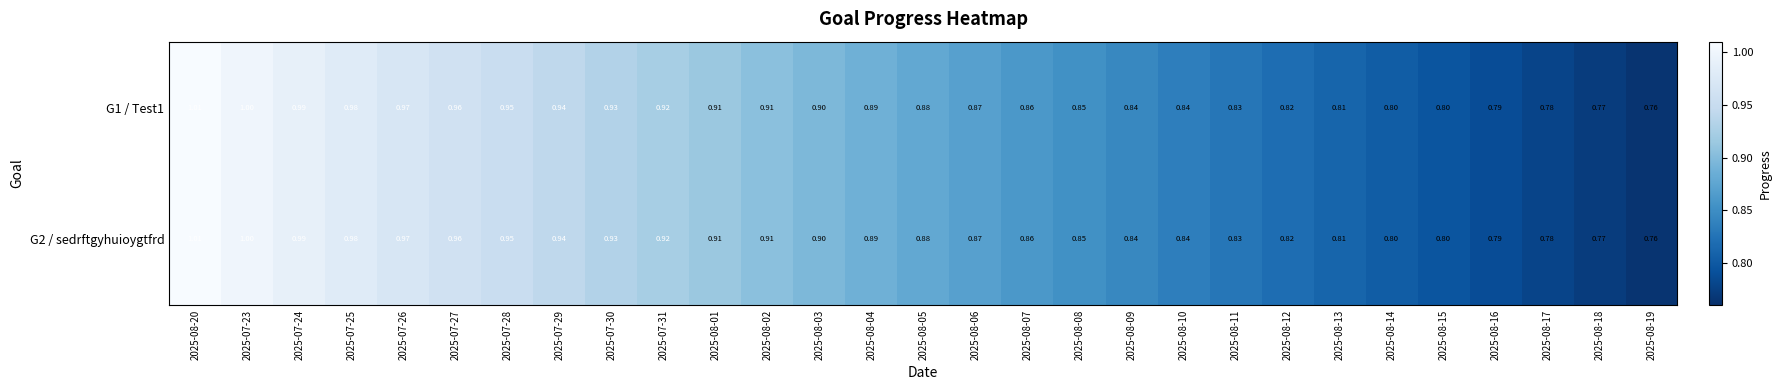

Is the value of G1 / Test1 at 2025-08-07 greater than the value of G2 / sedrftgyhuioygtfrd at 2025-08-16?

Yes